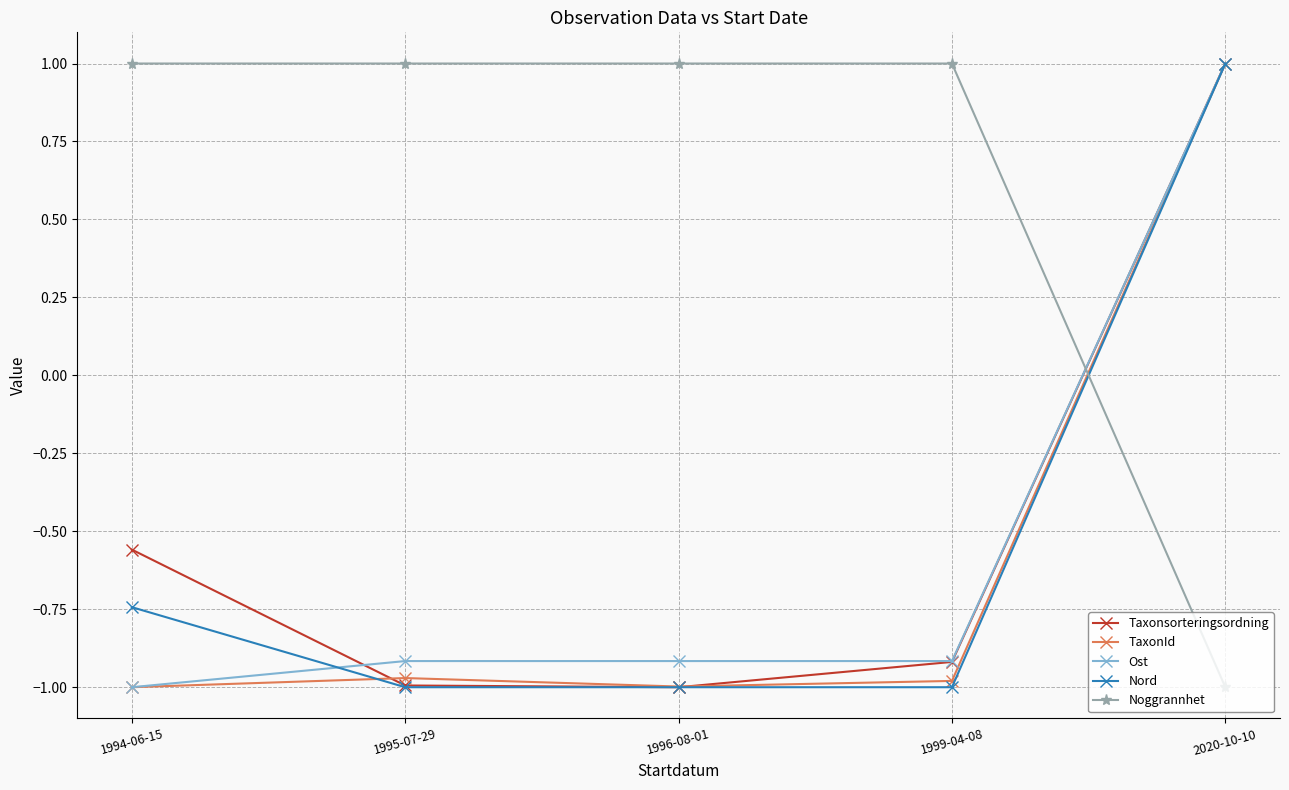

Count the number of categories in the chart.

5